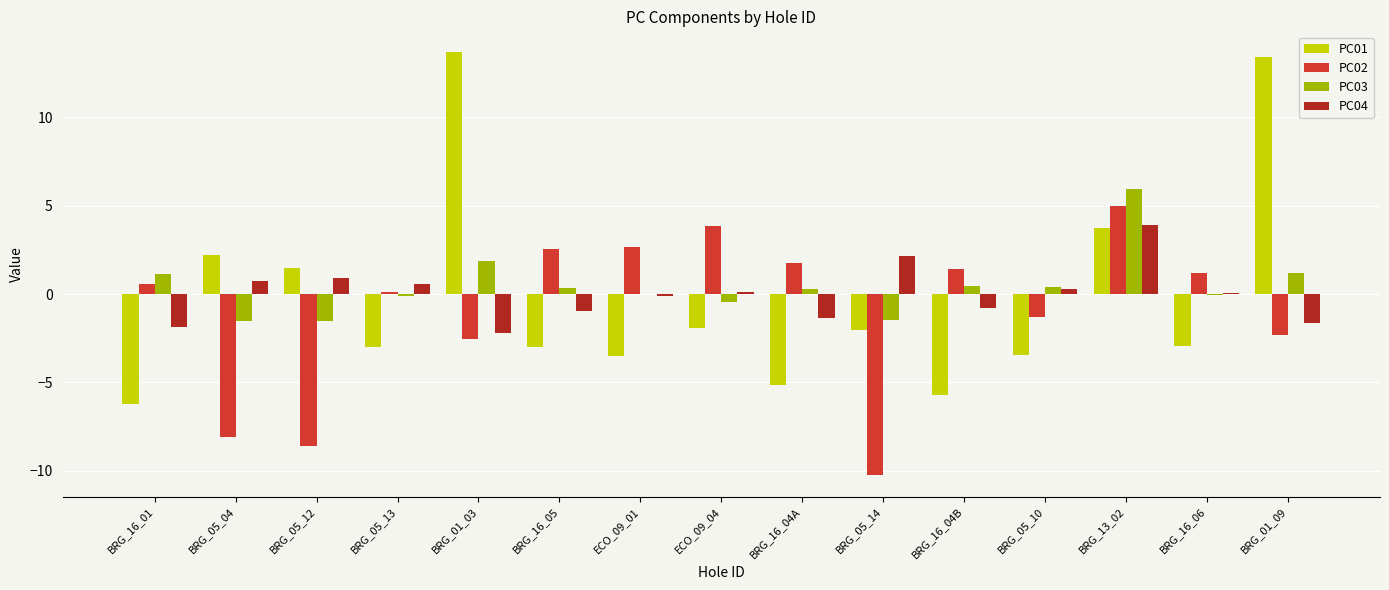

The value of PC04 at BRG_01_09 is -1.7. True or false?

True